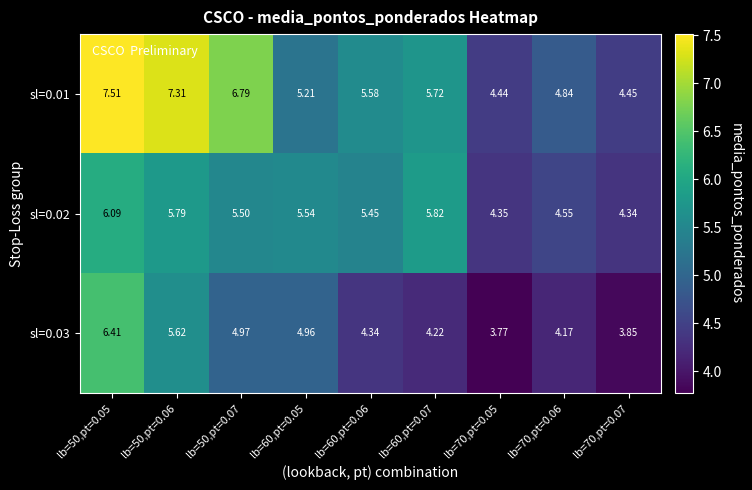

Is the value of sl=0.02 at lb=70,pt=0.05 greater than the value of sl=0.03 at lb=60,pt=0.07?

Yes